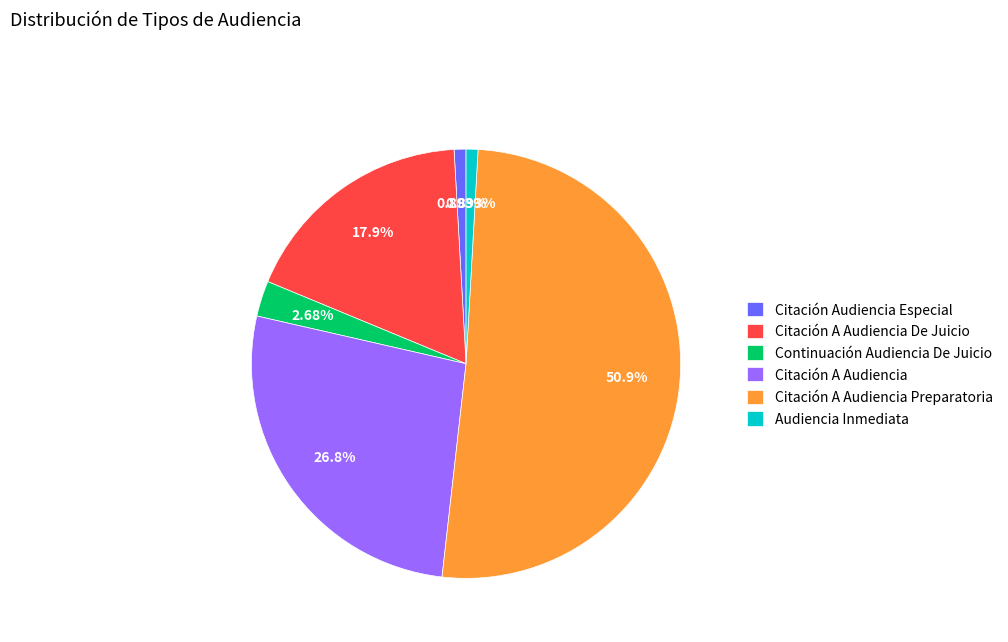

To the nearest percent, what is the average slice percentage?

17%